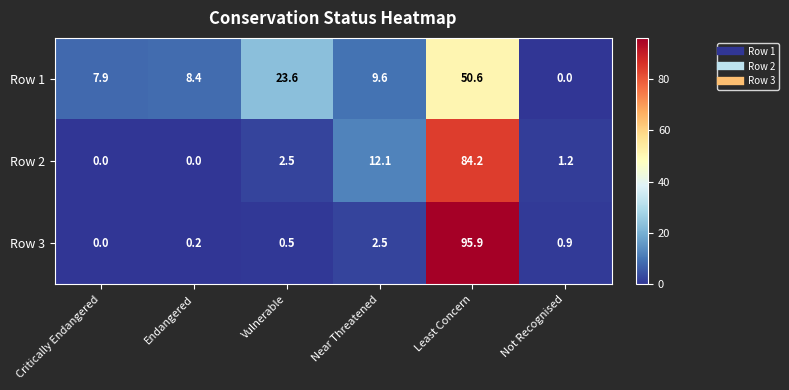

The Row 3 series shows 0.3 at Not Recognised. True or false?

False